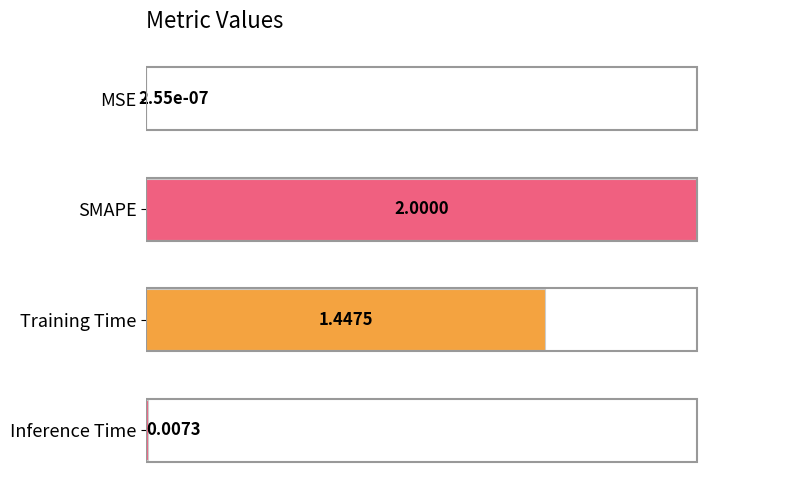

What is the change in value from MSE to Inference Time?

+0.4